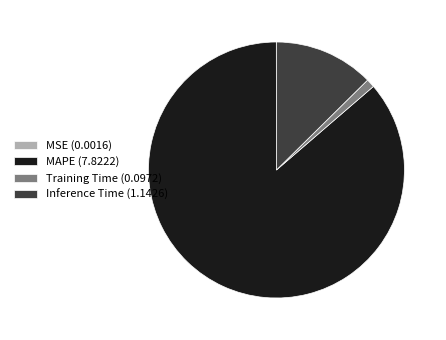

The Inference Time (1.1426) slice represents 13% of the pie. True or false?

True